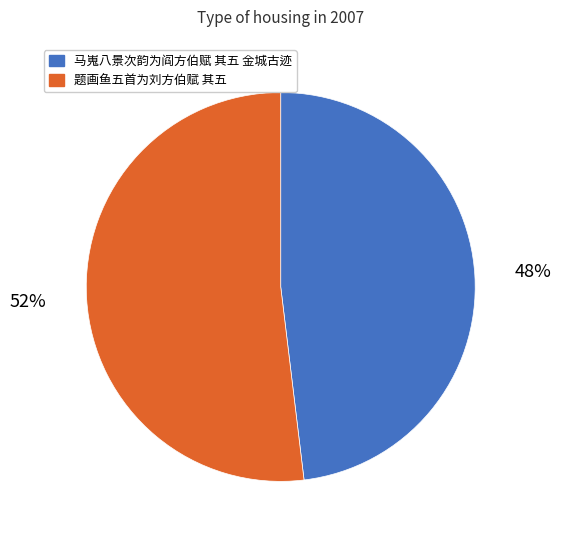

To the nearest percent, what is the combined percentage of 马嵬八景次韵为阎方伯赋 其五 金城古迹 and 题画鱼五首为刘方伯赋 其五?

100%